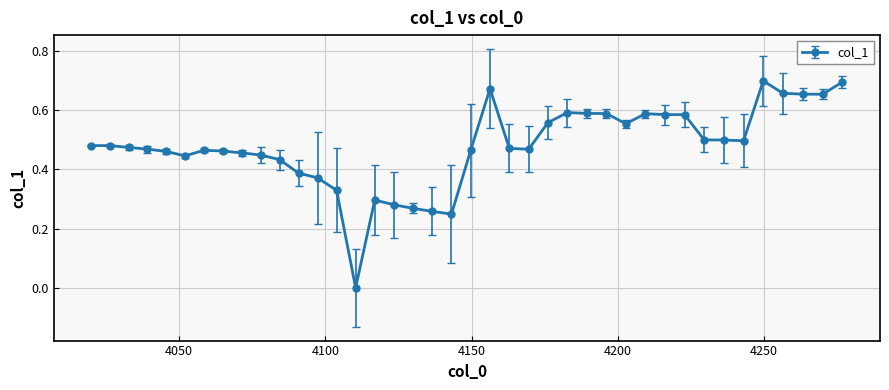

True or false: there are more than 0 points higher than both neighbors.

True